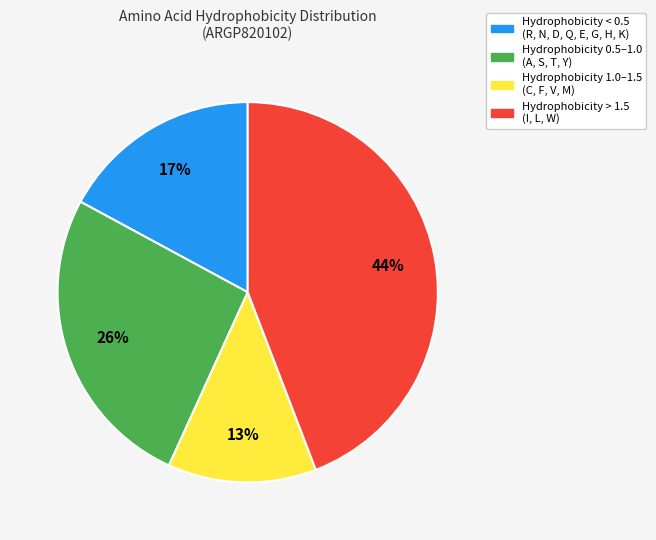

How many segments does this pie chart have?

4